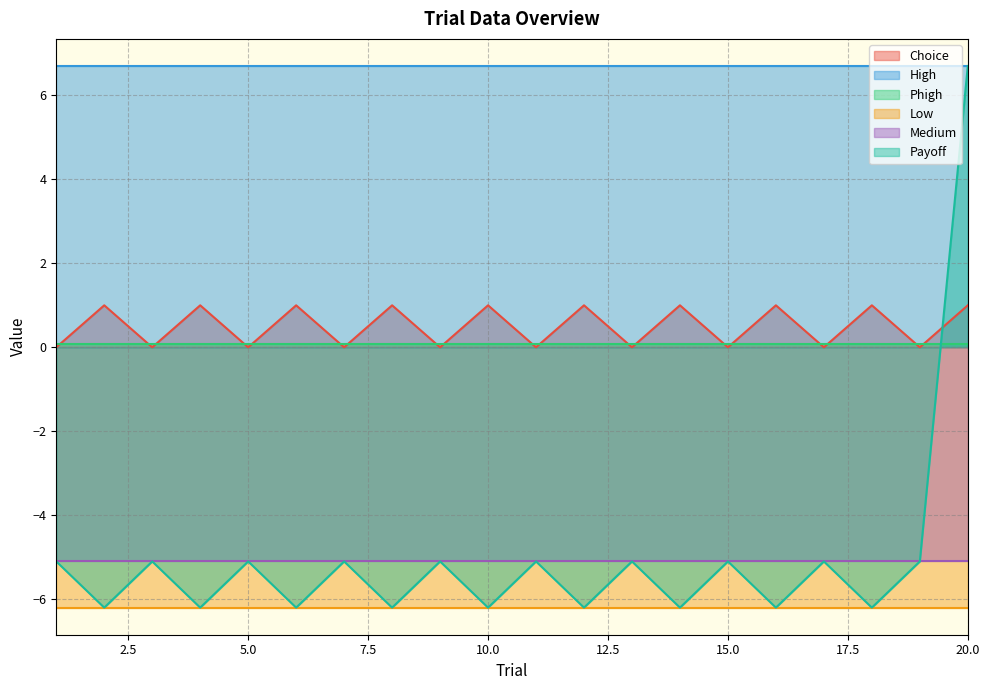

At which label does Medium reach its minimum?

1